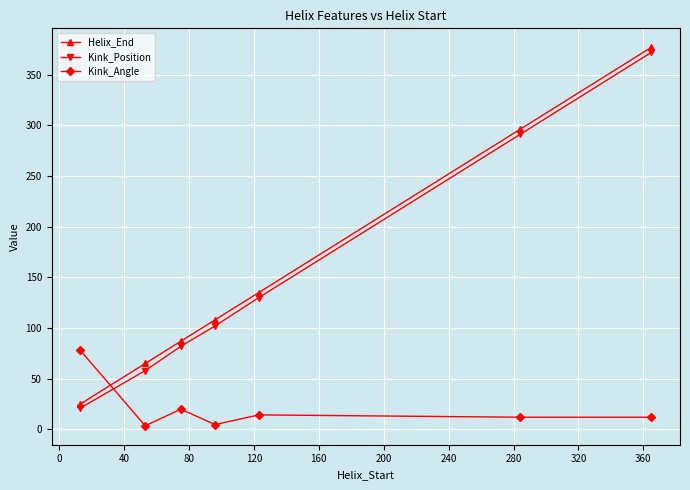

True or false: Helix_End and Kink_Angle intersect in this chart.

True